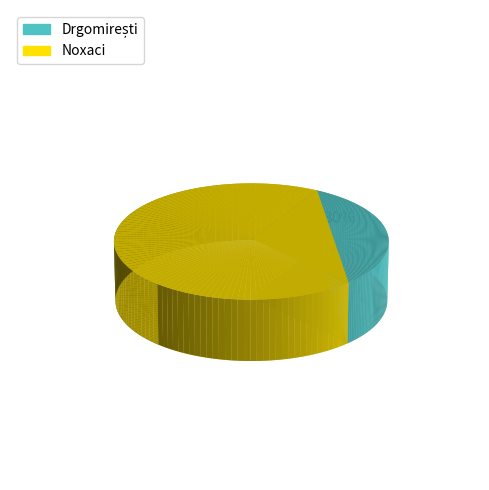

Is the sum of Drgomirești and Noxaci greater than half?

Yes